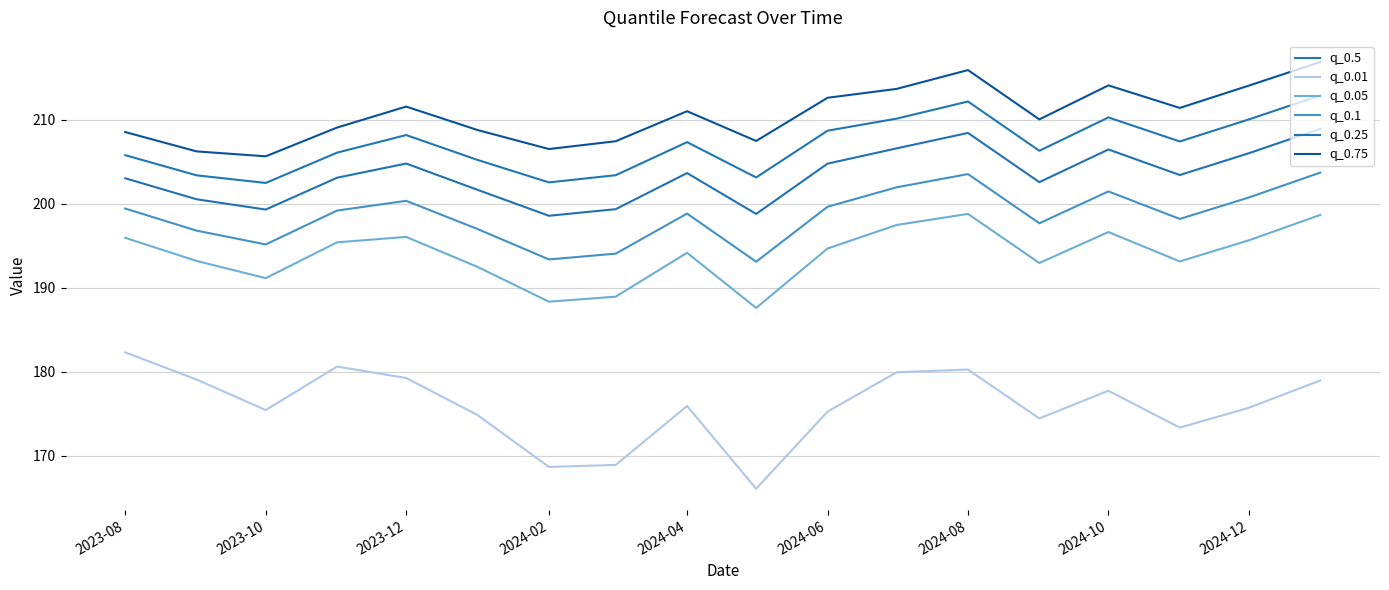

What is the average value of the q_0.05 series?

193.9